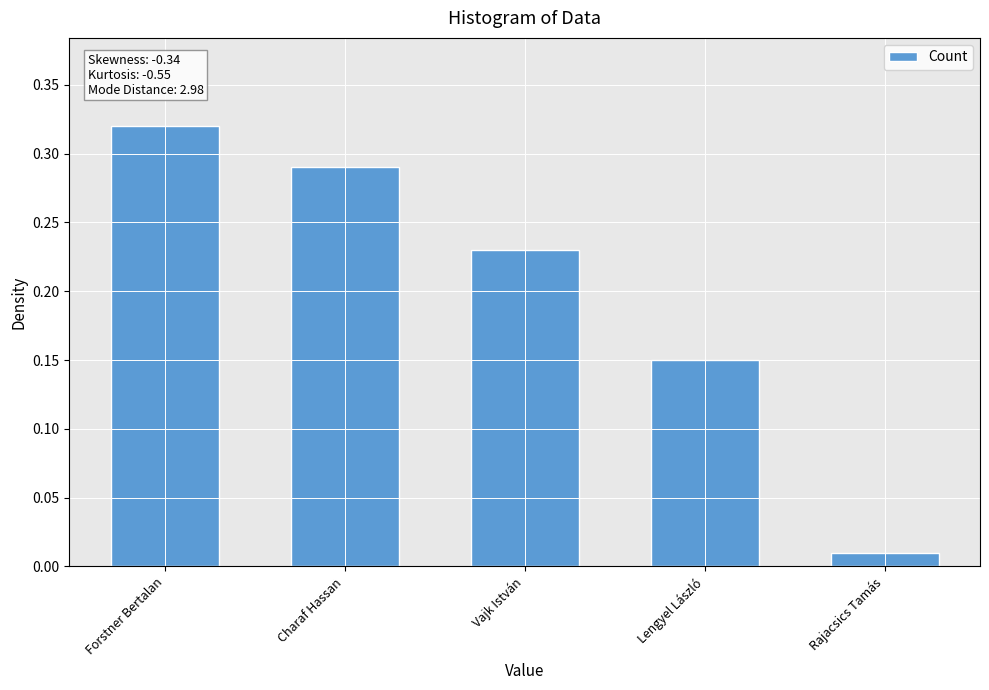

True or false: the data shows 0.4 at Vajk István.

False